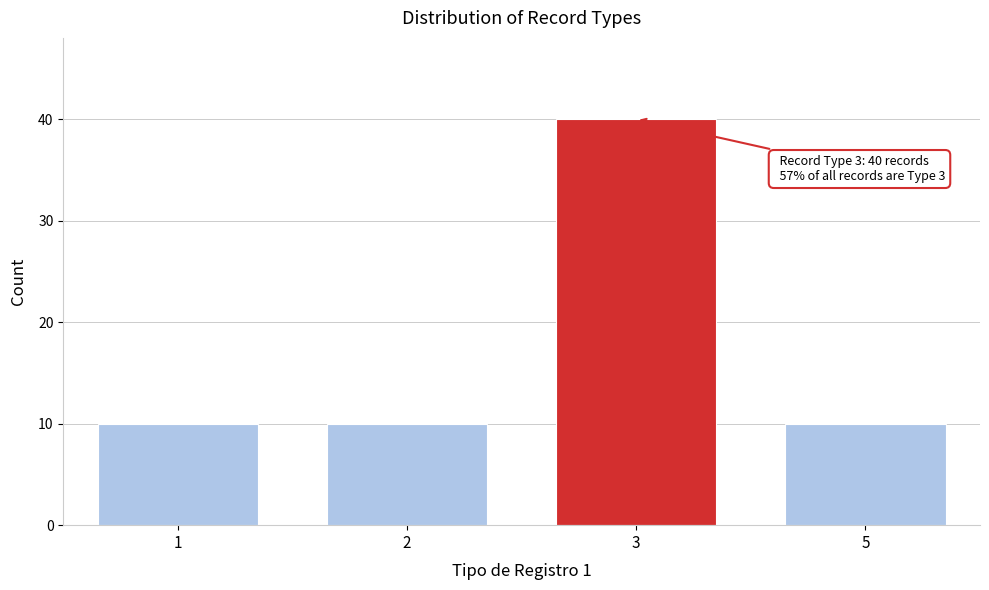

Reading left to right, what are all the values shown in this chart?

1=10	2=10	3=40	5=10